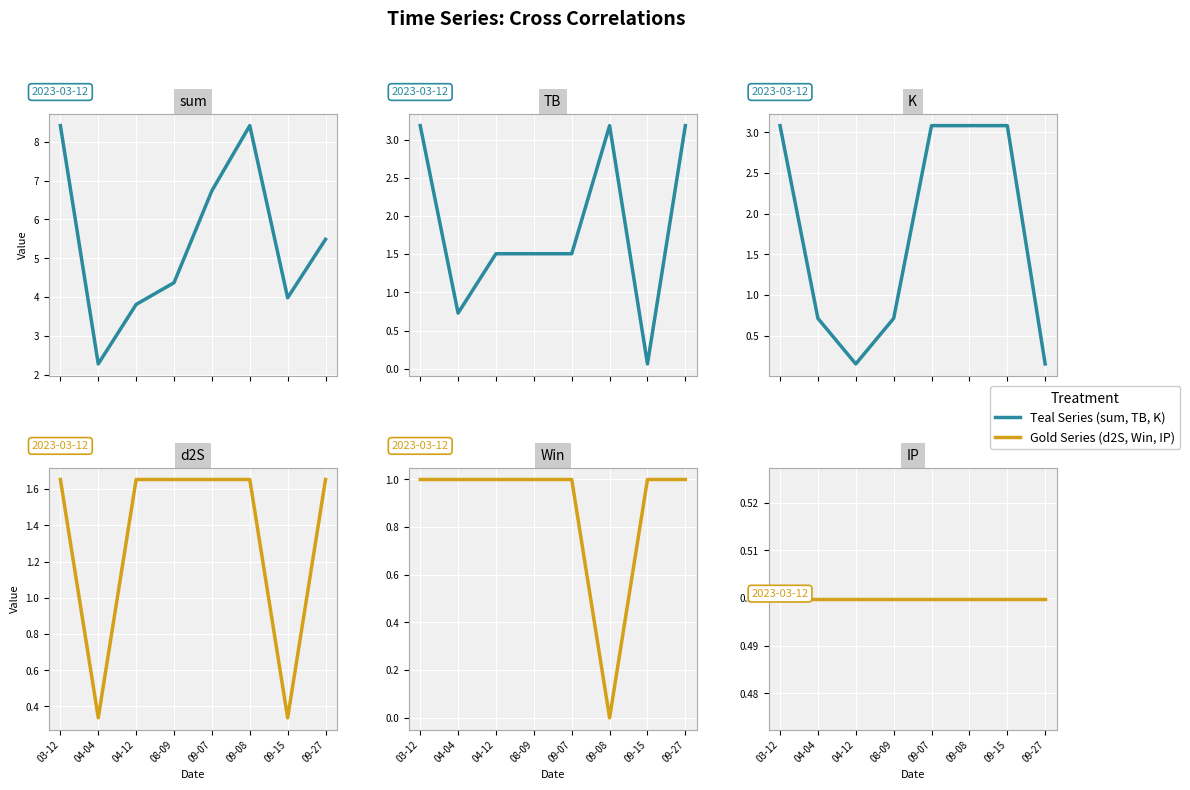

Reading left to right, transcribe all the data shown in this chart.

sum: 03-12=8.4	04-04=2.3	04-12=3.8	08-09=4.4	09-07=6.7	09-08=8.4	09-15=4.0	09-27=5.5
TB: 03-12=3.2	04-04=0.7	04-12=1.5	08-09=1.5	09-07=1.5	09-08=3.2	09-15=0.1	09-27=3.2
K: 03-12=3.1	04-04=0.7	04-12=0.2	08-09=0.7	09-07=3.1	09-08=3.1	09-15=3.1	09-27=0.2
d2S: 03-12=1.7	04-04=0.3	04-12=1.7	08-09=1.7	09-07=1.7	09-08=1.7	09-15=0.3	09-27=1.7
Win: 03-12=1.0	04-04=1.0	04-12=1.0	08-09=1.0	09-07=1.0	09-08=0.0	09-15=1.0	09-27=1.0
IP: 03-12=0.5	04-04=0.5	04-12=0.5	08-09=0.5	09-07=0.5	09-08=0.5	09-15=0.5	09-27=0.5